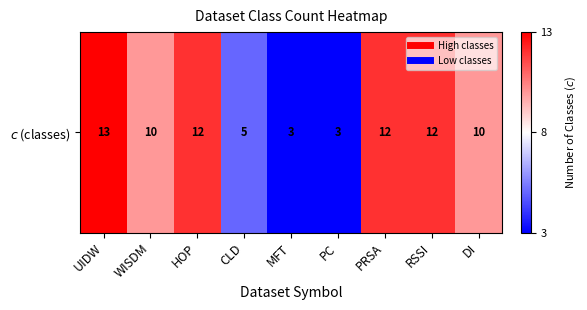

The value at PRSA is 12. True or false?

True